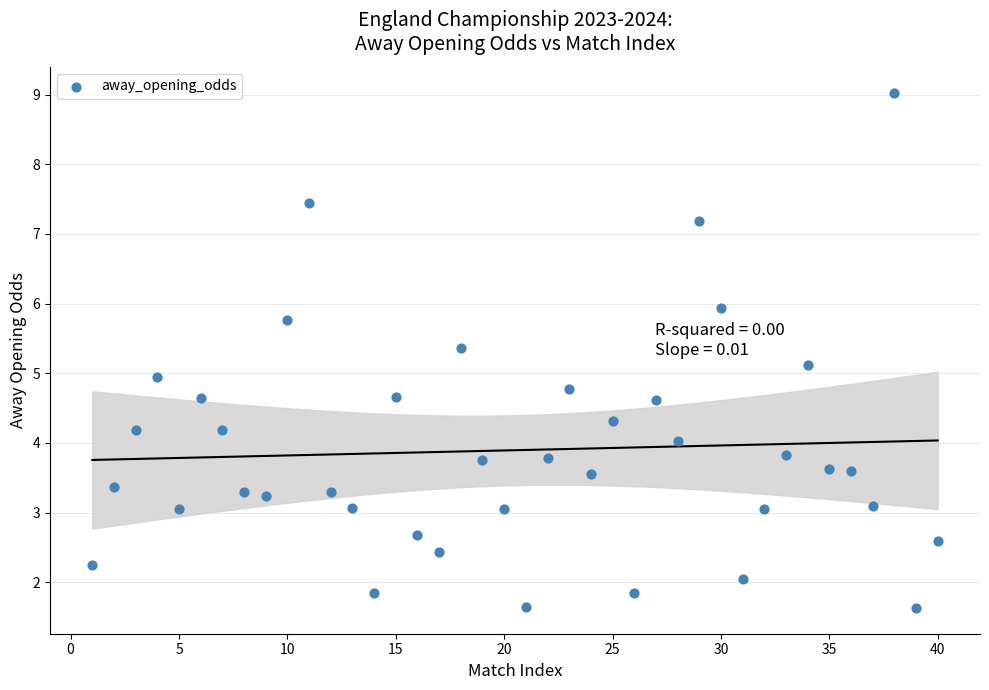

What is the range of X values (max minus min)?

39.0